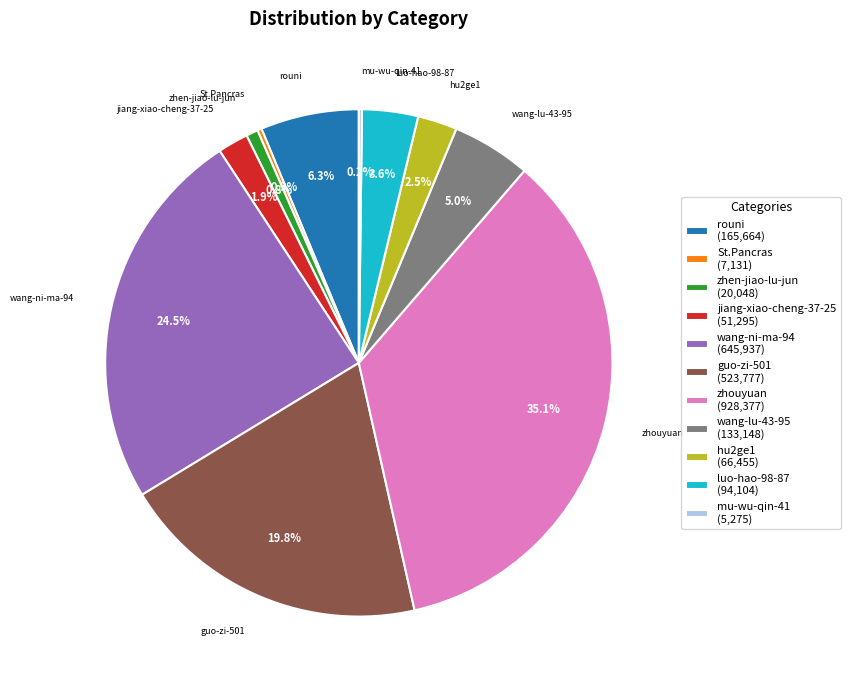

Do wang-lu-43-95 (133,148) and zhen-jiao-lu-jun (20,048) together represent more than half of the pie?

No